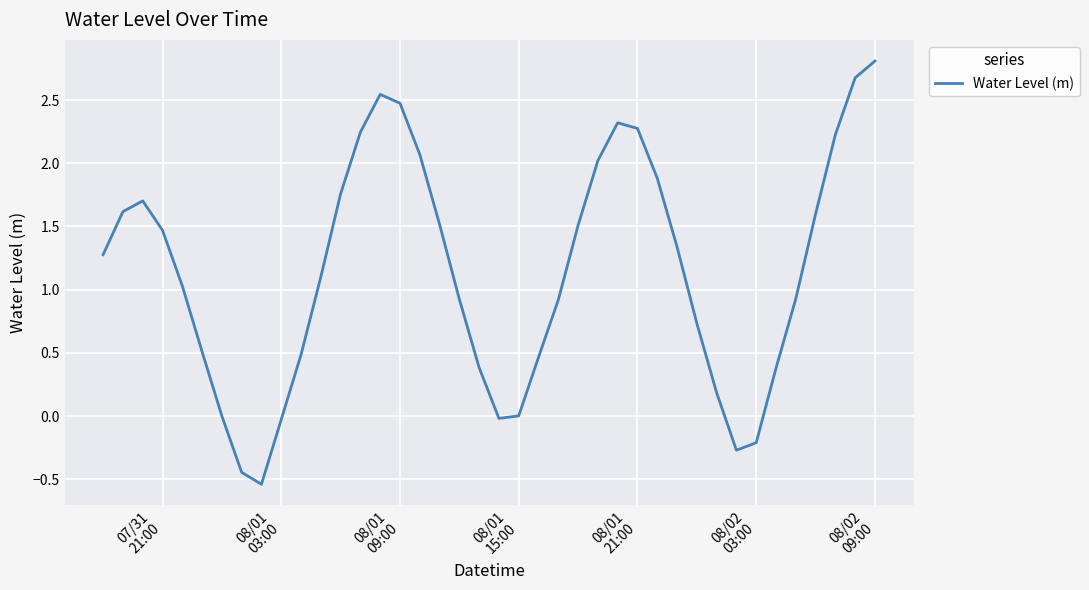

Count the number of data series in this chart.

1